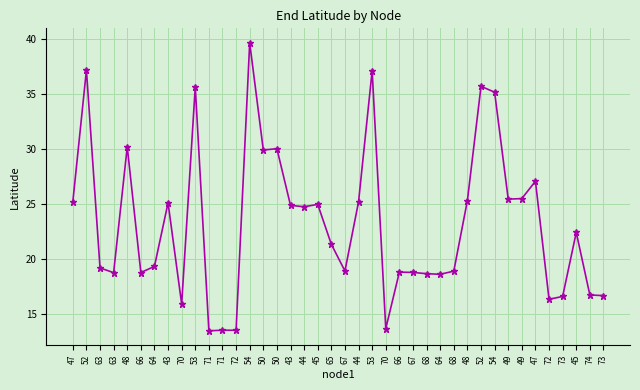

Reading left to right, what are all the values shown in this chart?

47=25.2	52=37.2	63=19.2	63=18.8	48=30.2	66=18.8	64=19.3	43=25.1	70=15.9	53=35.6	71=13.5	71=13.6	72=13.5	54=39.7	50=29.9	50=30.0	43=24.9	44=24.8	45=25.0	65=21.4	67=18.9	44=25.2	53=37.1	70=13.7	66=18.8	67=18.8	68=18.7	64=18.6	68=18.9	48=25.3	52=35.7	54=35.2	49=25.5	49=25.5	47=27.1	72=16.4	73=16.6	45=22.4	74=16.8	73=16.7